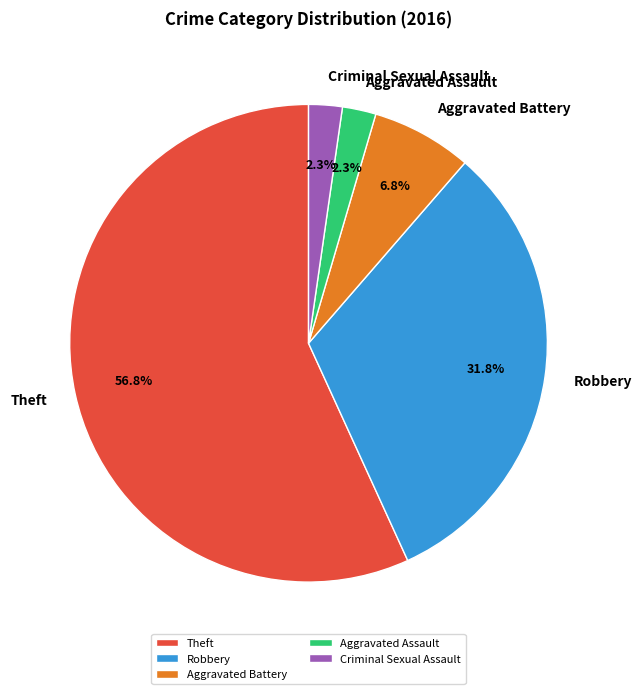

Which slice is the largest?

Theft